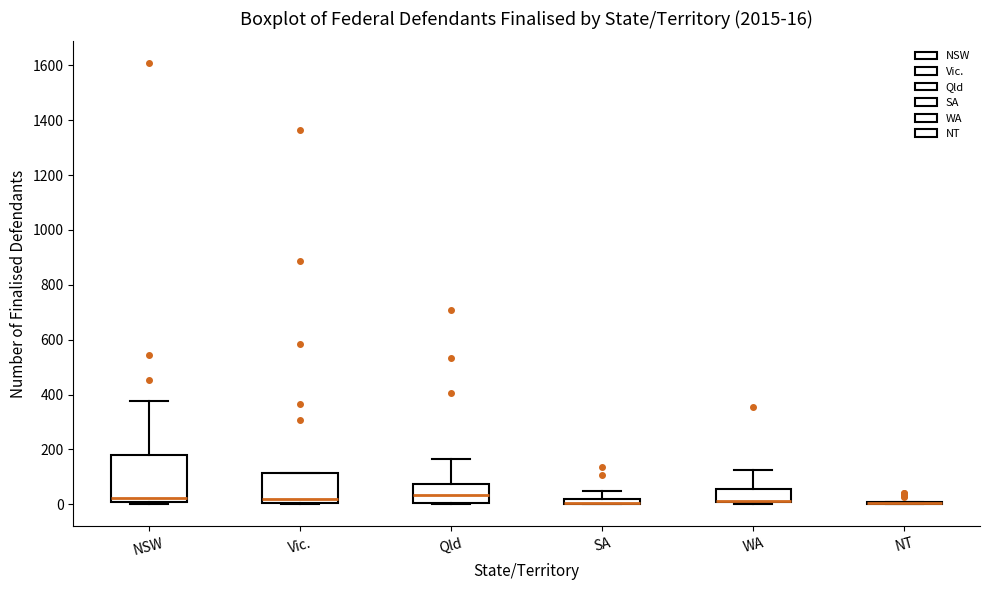

Comparing the boxes themselves (not the whiskers), which one is the tallest?

NSW